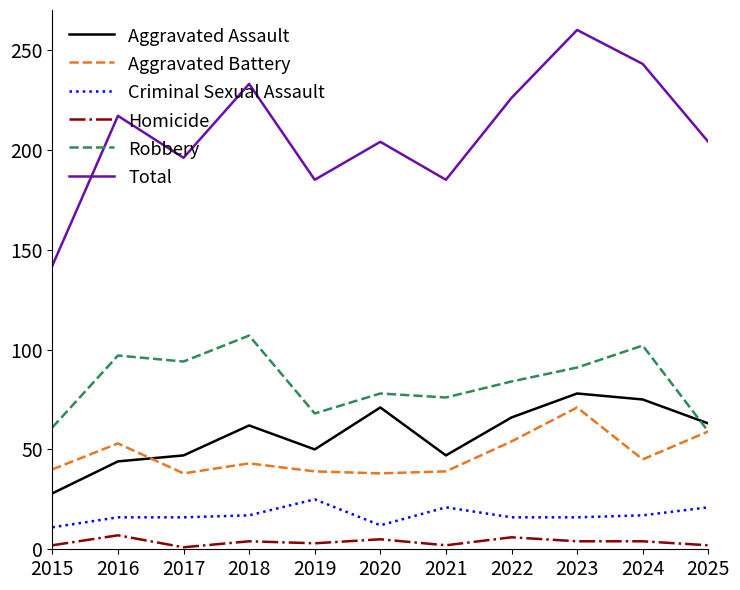

True or false: Homicide and Aggravated Battery intersect in this chart.

False